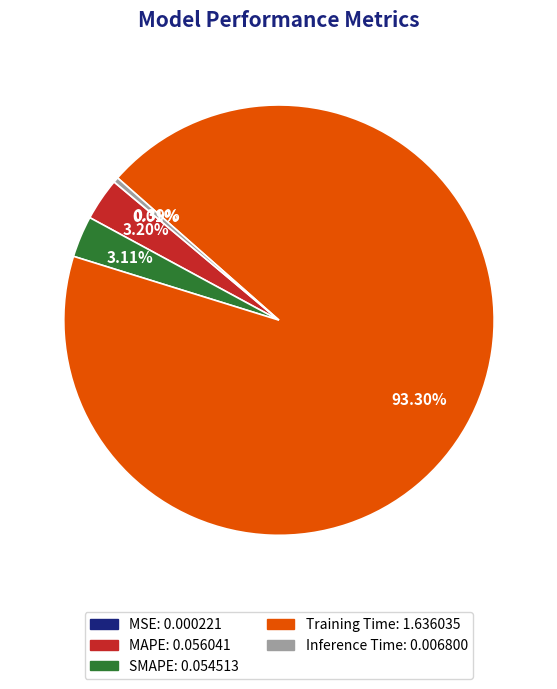

True or false: MAPE accounts for 3% of the total.

True